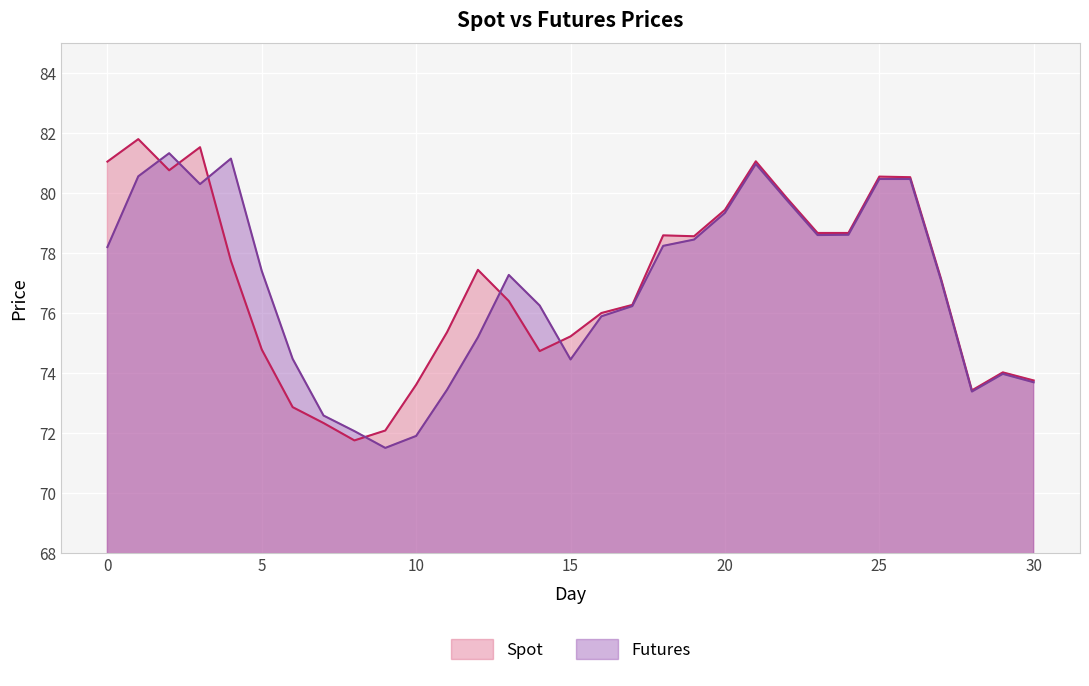

True or false: Spot has more than 1 interior local peaks.

True